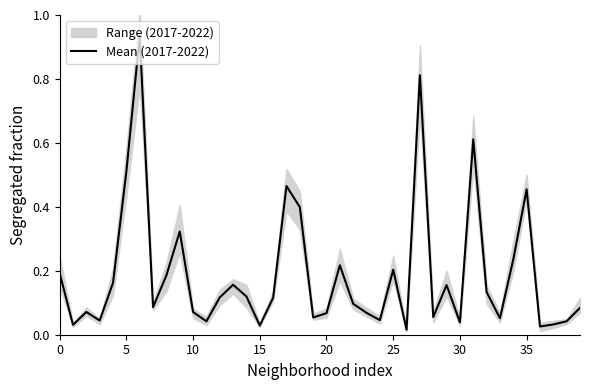

How many interior local valleys (lower than both neighbors) does the data have?

12